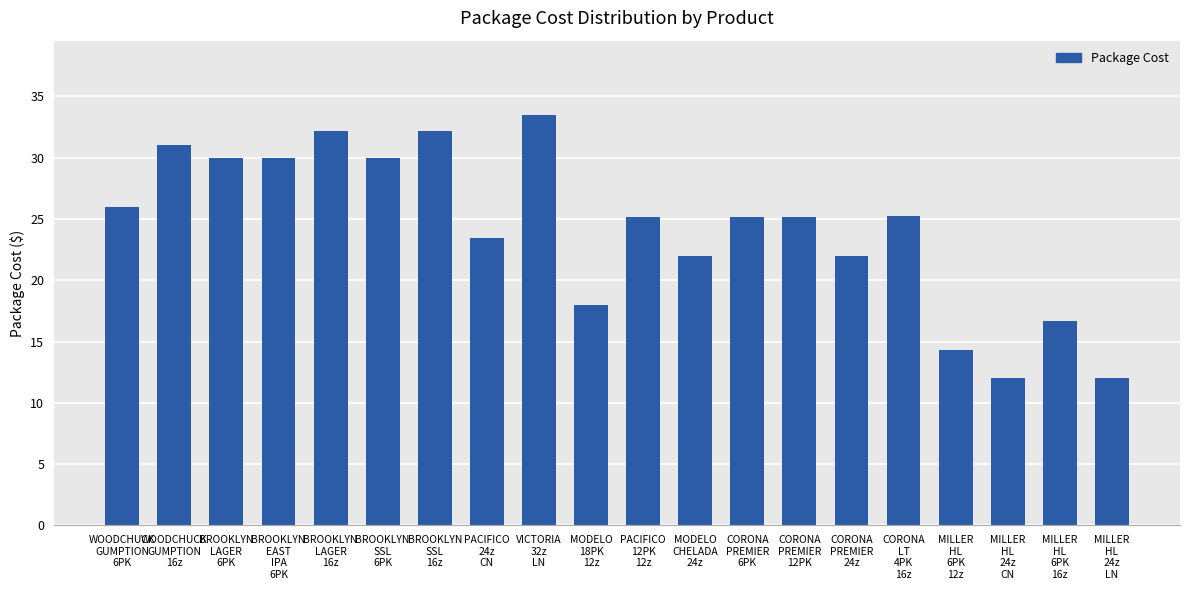

What is the maximum value shown in the chart?

33.5